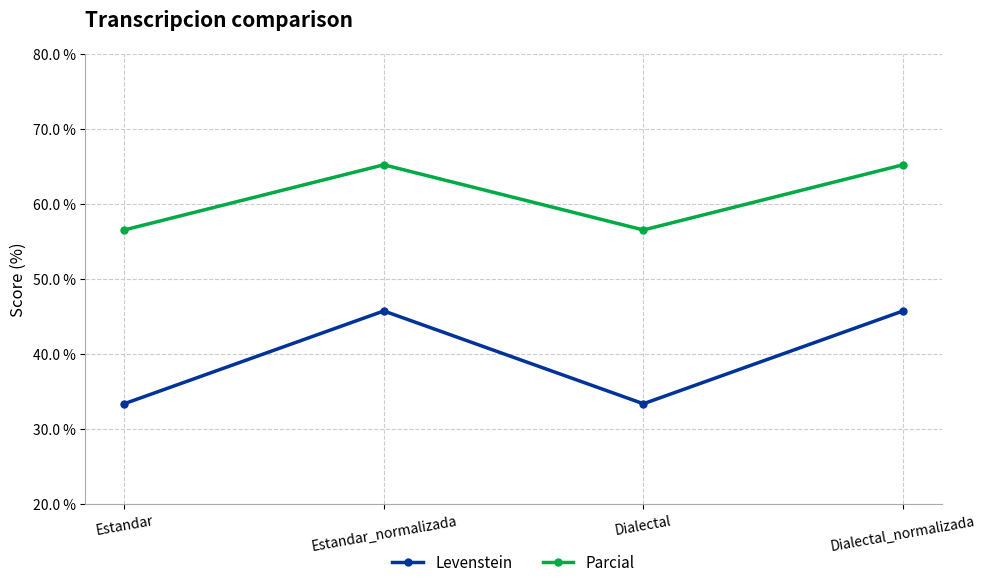

How many interior local valleys does the Parcial series have?

1